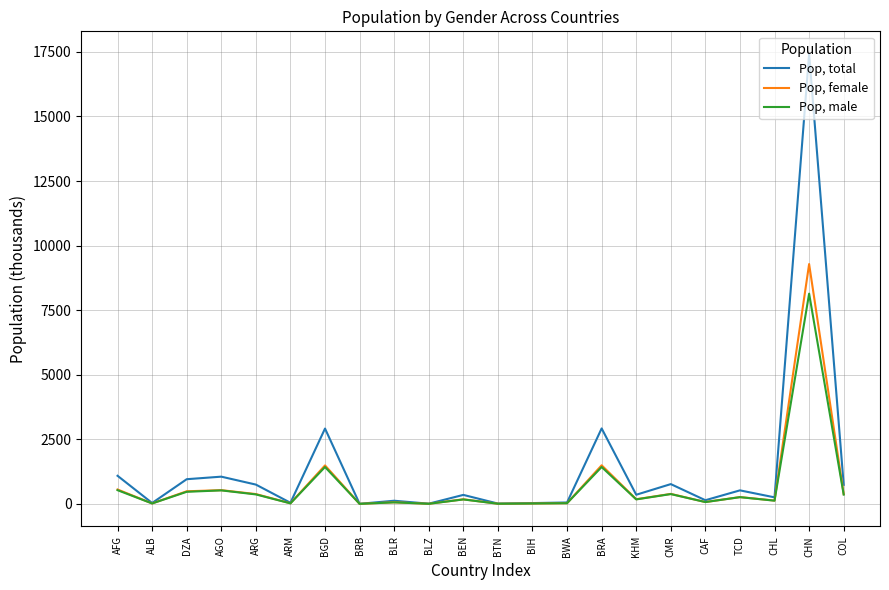

Does the chart have visible grid lines?

Yes